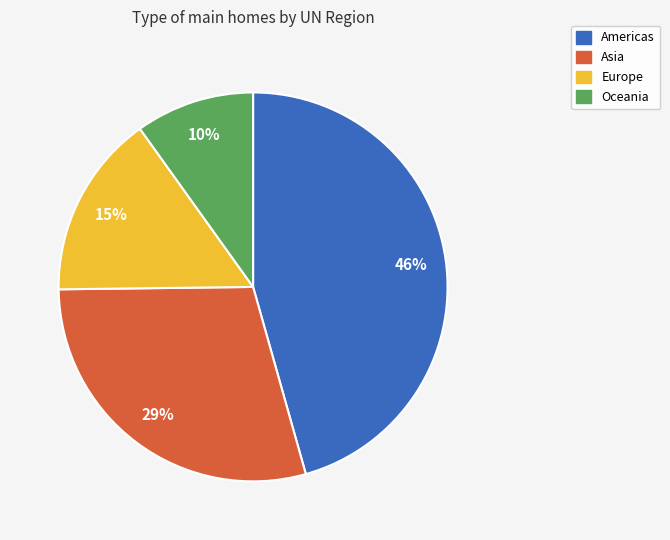

The Europe slice represents 21% of the pie. True or false?

False